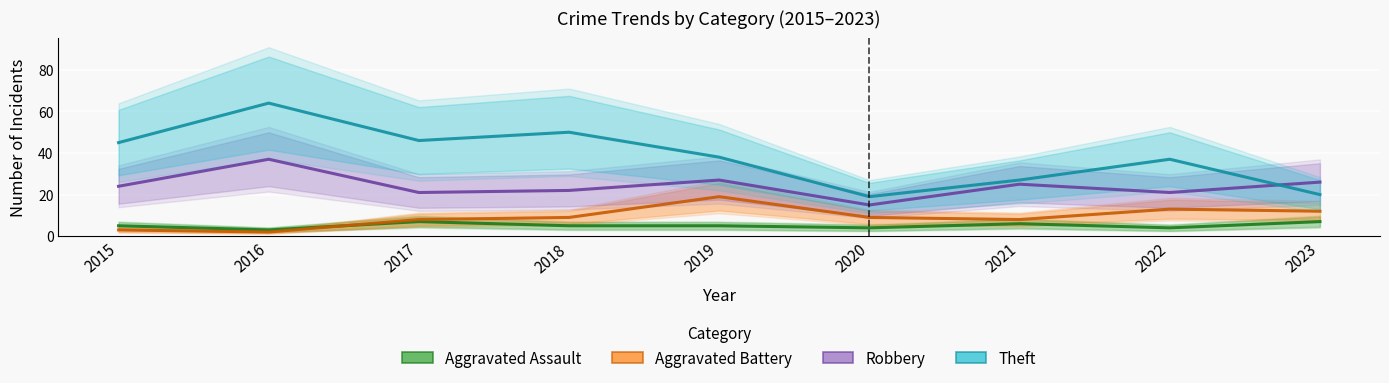

At how many categories does at least one series exceed 34?

6